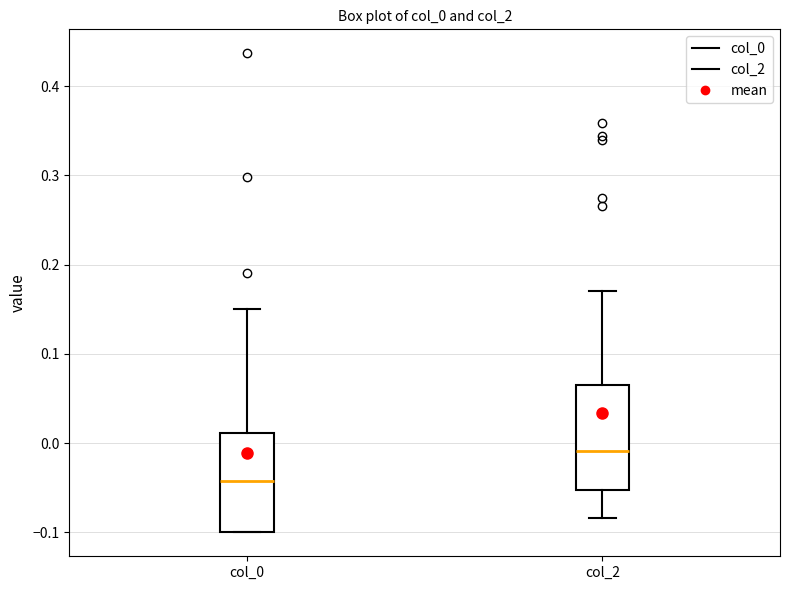

Reading left to right, transcribe this box plot: for each box, give where its median line is, the range the box spans, and where its two whiskers end, as read against the y-axis. The values are not printed on the chart, so give them approximately, as read against the axis.

col_0: median -0.04, box -0.10 to 0.01, whiskers -0.10 to 0.15
col_2: median -0.01, box -0.05 to 0.07, whiskers -0.08 to 0.17